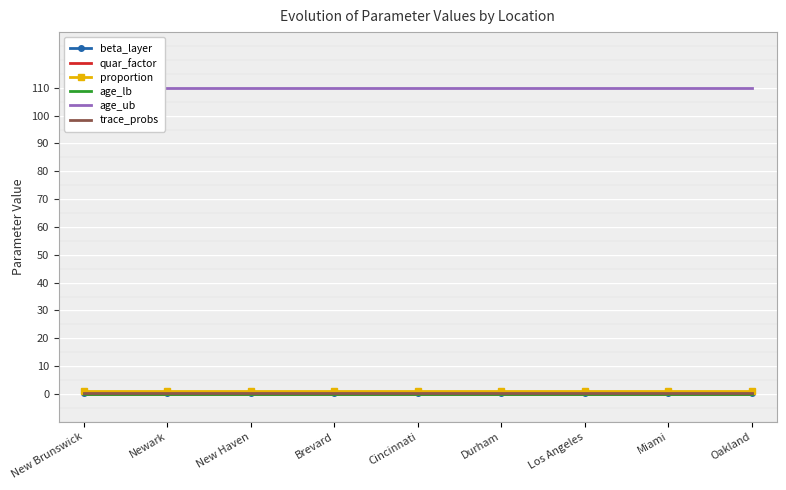

True or false: quar_factor has more than 0 points higher than both neighbors.

False